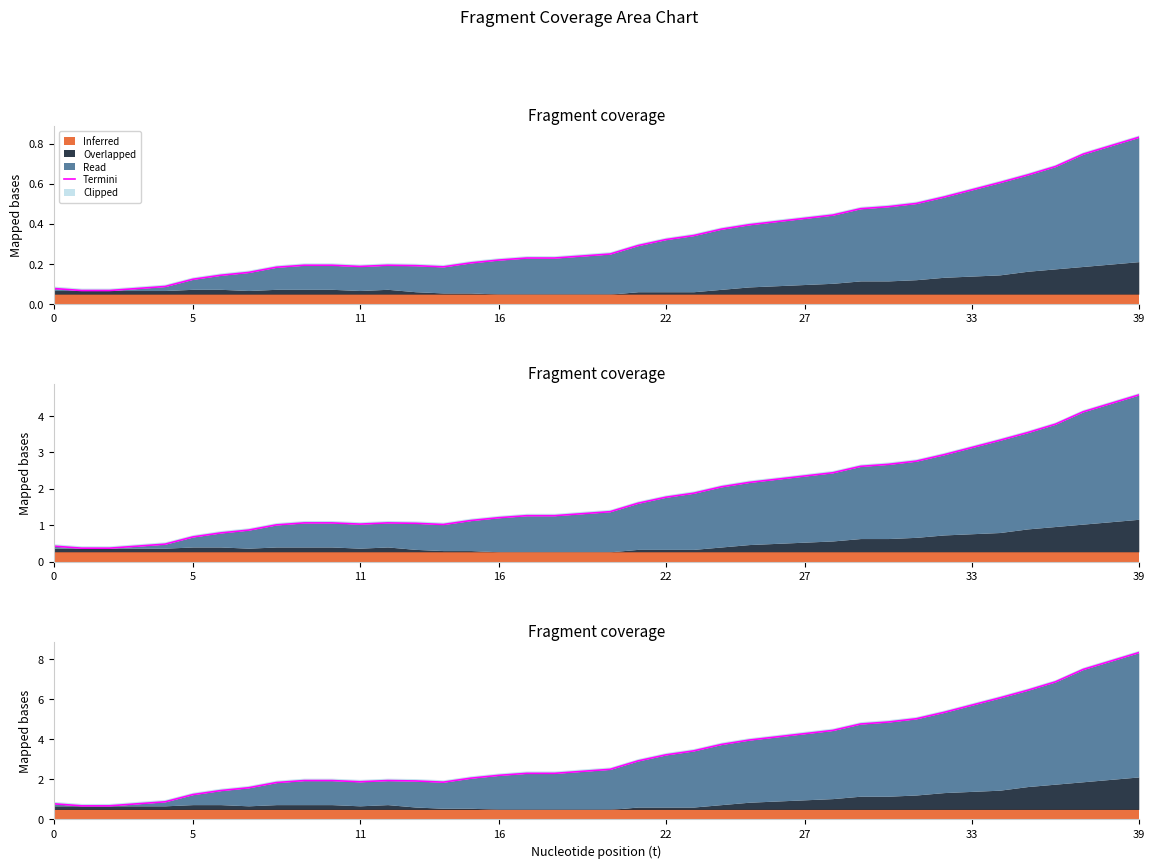

How many interior local valleys (lower than both neighbors) does the data have?

2